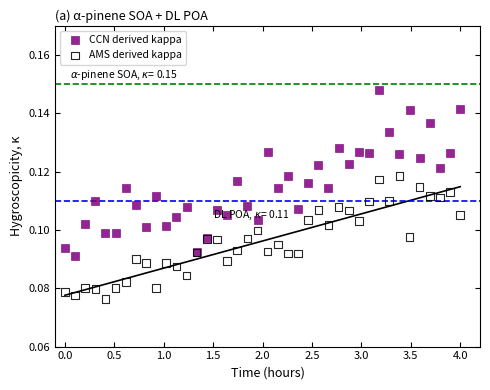

What is the X range (max minus min) for the scatter plot?

4.0